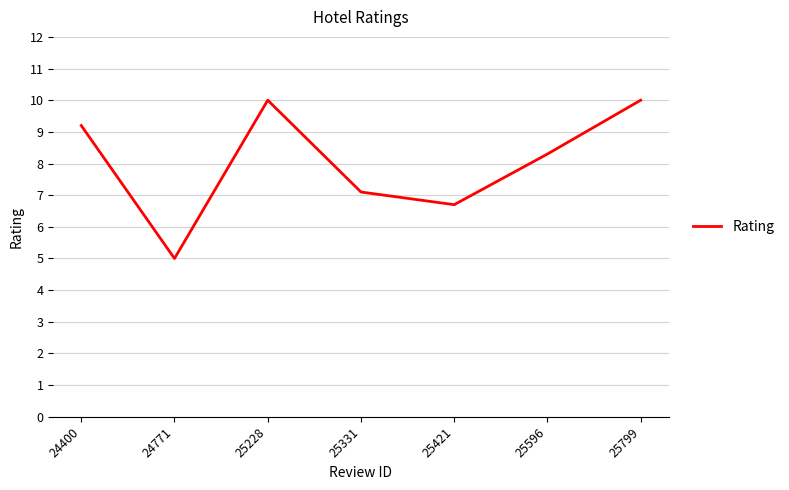

What is the minimum value shown in the chart?

5.0